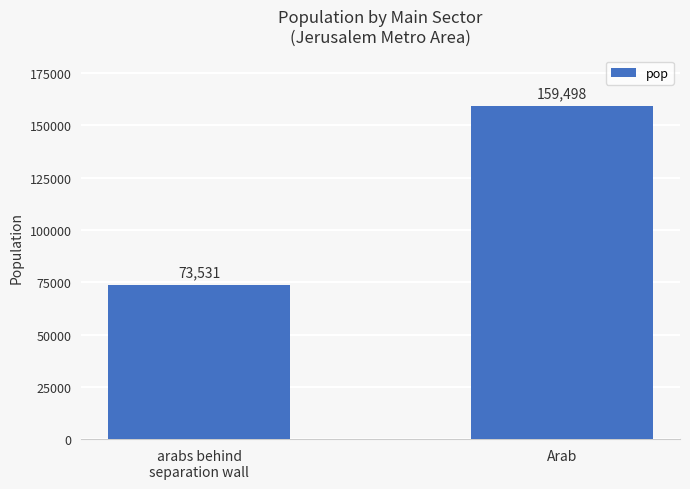

What is the value of the 1st bar from the left?

73530.8